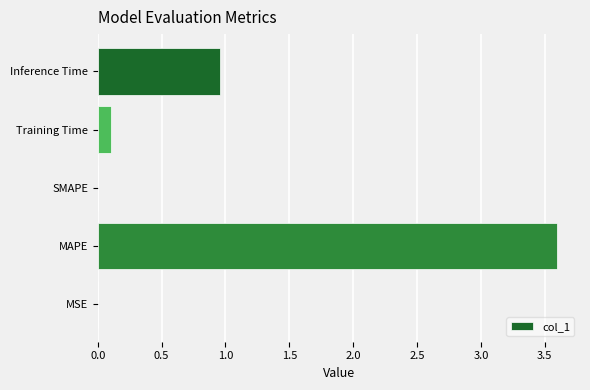

The chart shows a value of 3.6 at MAPE. True or false?

True